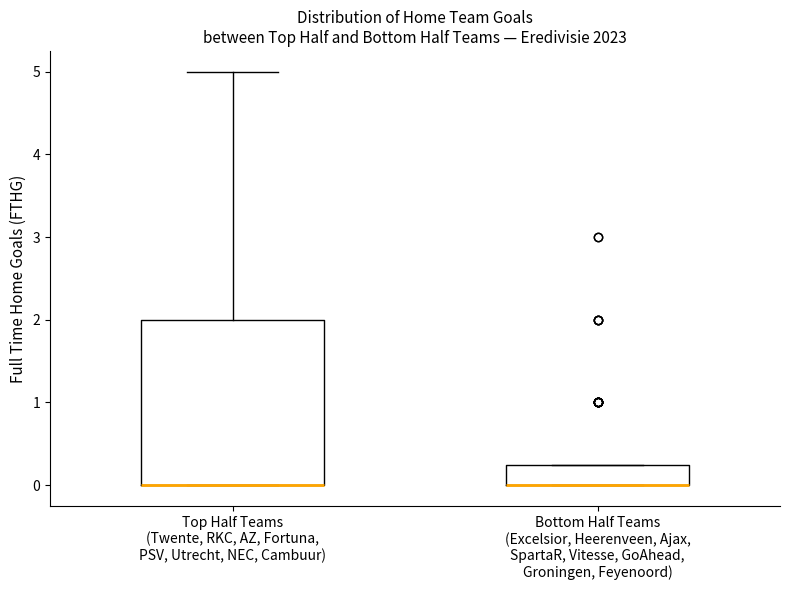

Reading left to right, transcribe this box plot: for each box, give where its median line is, the range the box spans, and where its two whiskers end, as read against the y-axis. The values are not printed on the chart, so give them approximately, as read against the axis.

Top Half Teams (Twente, RKC, AZ, Fortuna, PSV, Utrecht, NEC, Cambuur): median 0.0 (drawn on the box's lower edge), box 0.0 to 2.0, whiskers 0.0 to 5.0
Bottom Half Teams (Excelsior, Heerenveen, Ajax, SpartaR, Vitesse, GoAhead, Groningen, Feyenoord): median 0.0 (drawn on the box's lower edge), box 0.0 to 0.3, whiskers 0.0 to 0.3